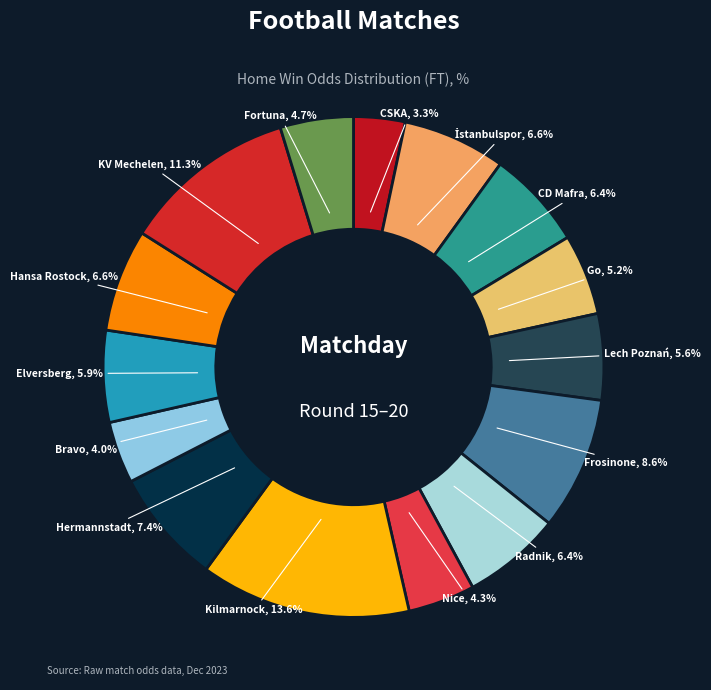

To the nearest percent, what is the difference between the largest and smallest slice percentages?

10%